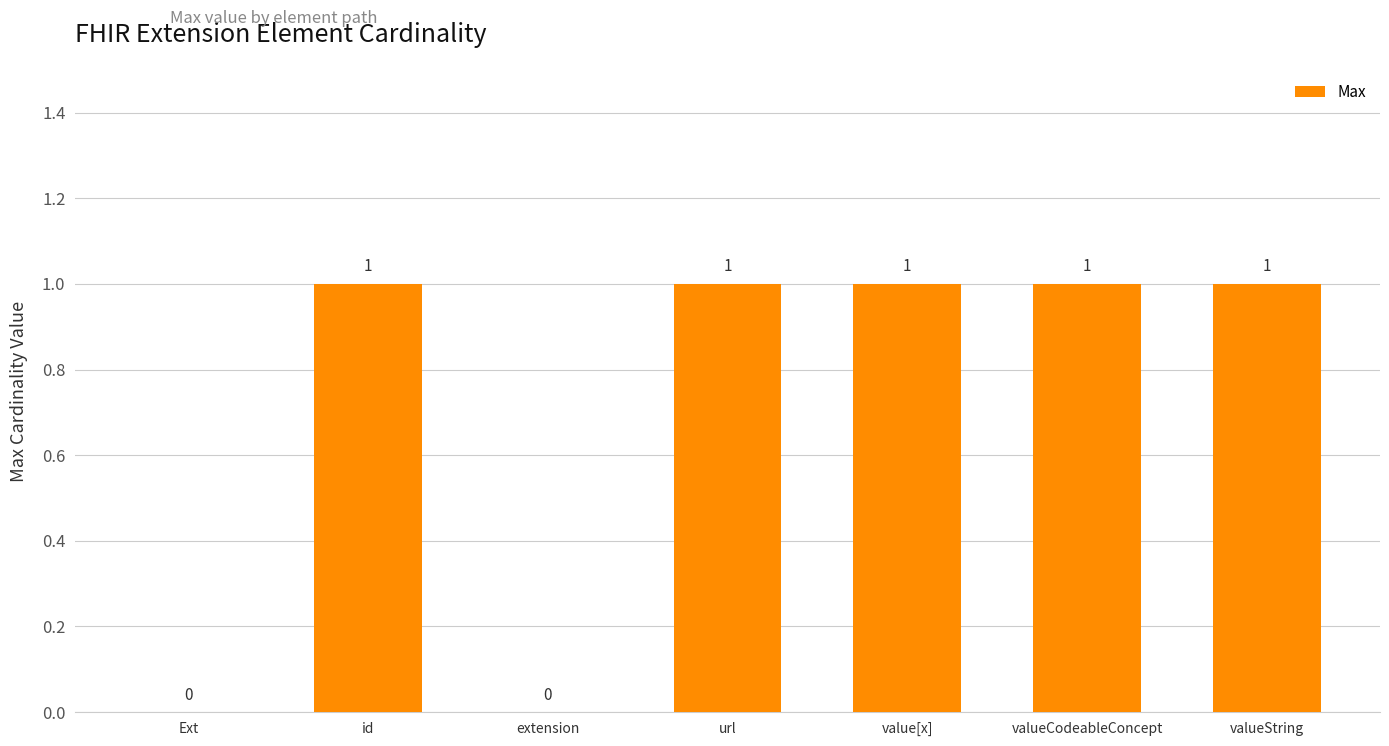

Is it true that the value at valueCodeableConcept is 1?

True